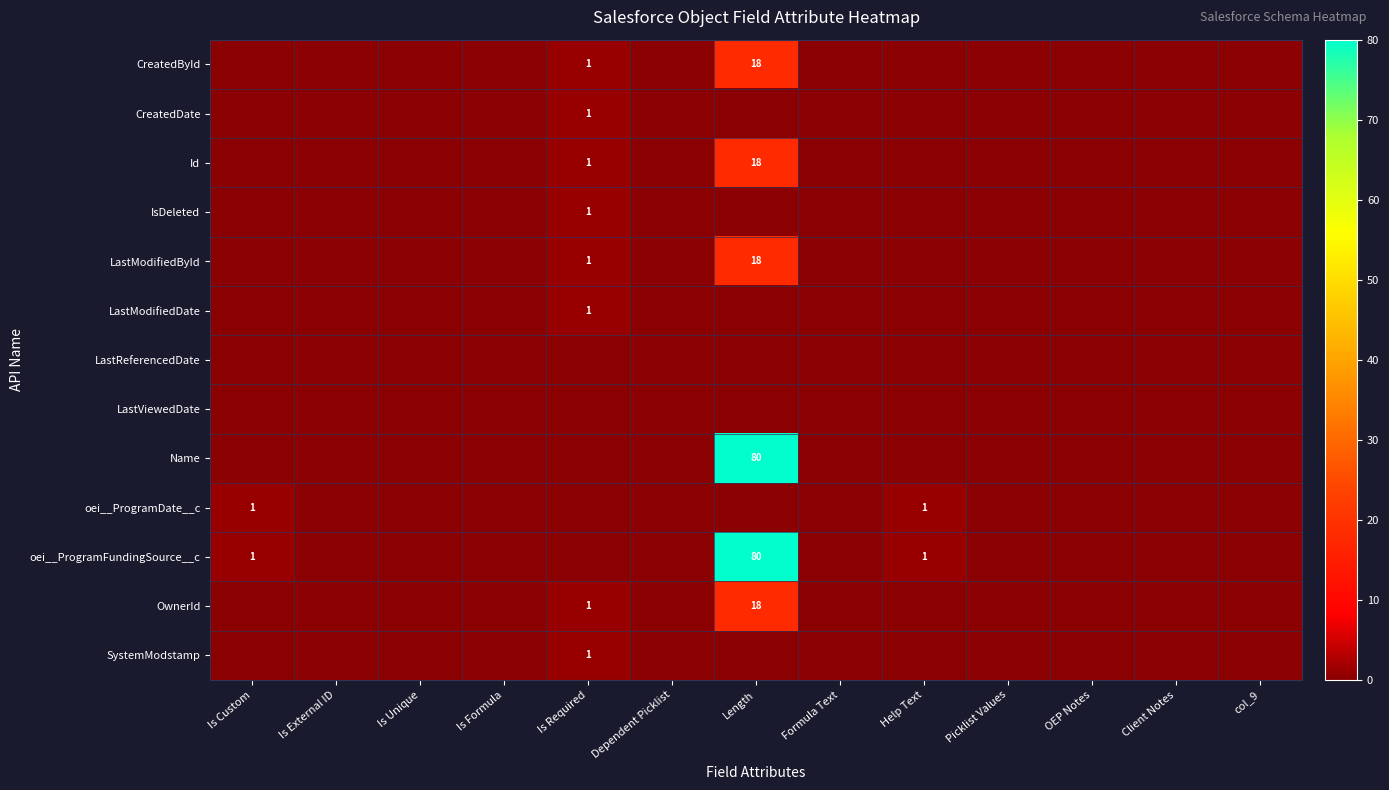

True or false: SystemModstamp has a value of 0 at Is Required.

False